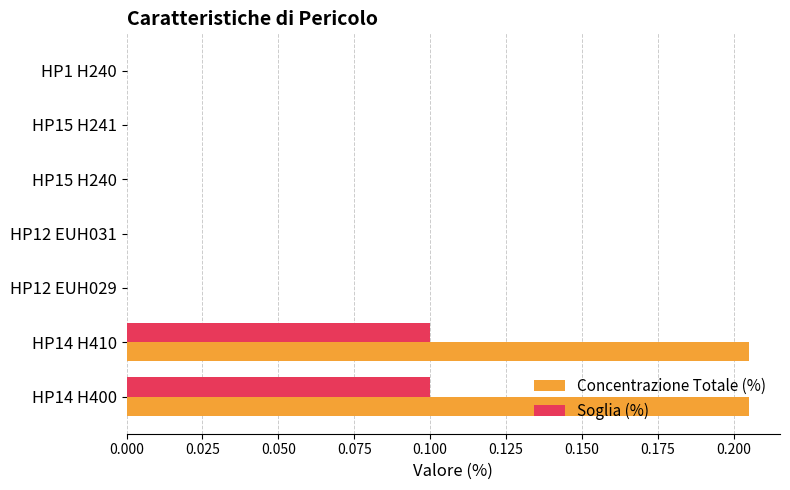

Is the value of Soglia (%) at HP14 H400 greater than the value of Concentrazione Totale (%) at HP14 H400?

No